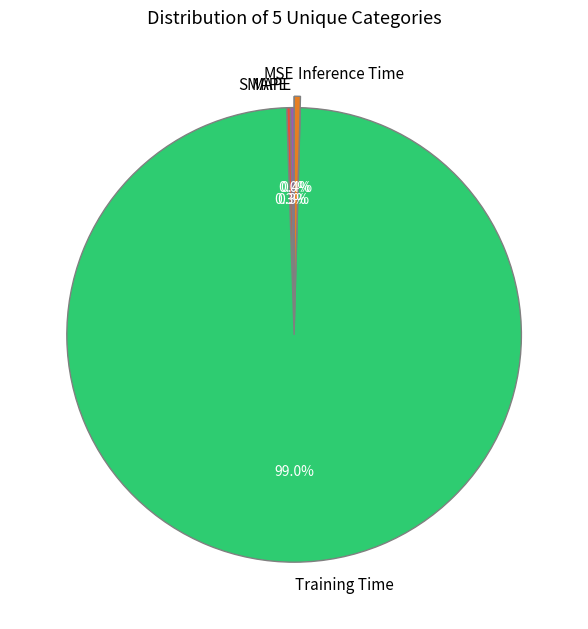

Rank the categories by value from lowest to highest.

MSE, MAPE, SMAPE, Inference Time, Training Time